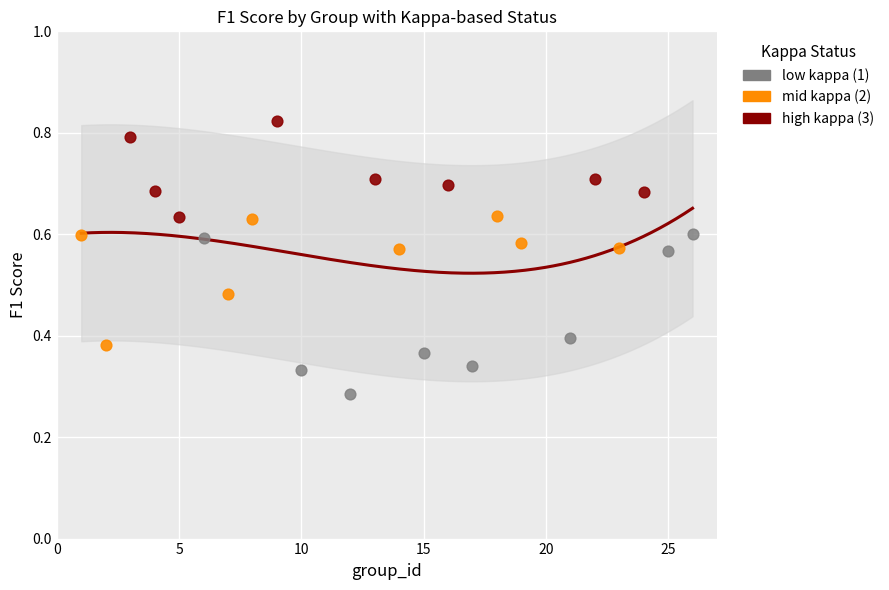

Which series has the largest Y range (max minus min)?

low kappa (1)